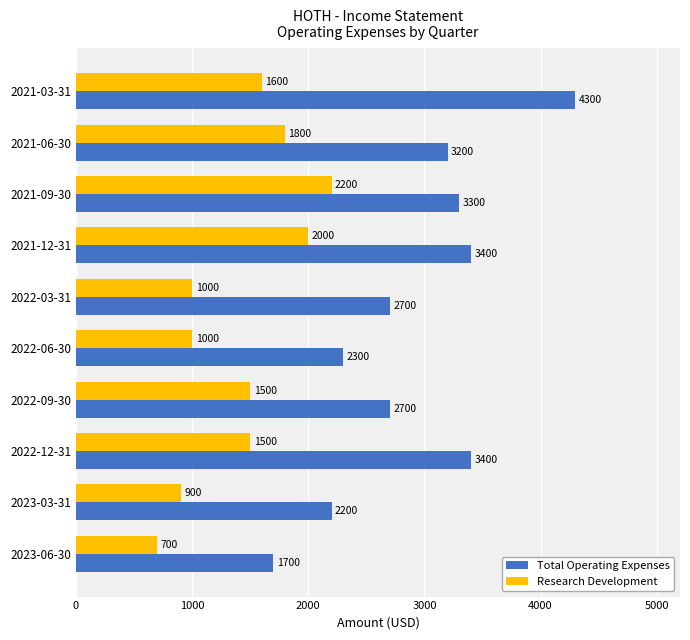

What is the spread (max minus min) of values at 2021-12-31?

1400